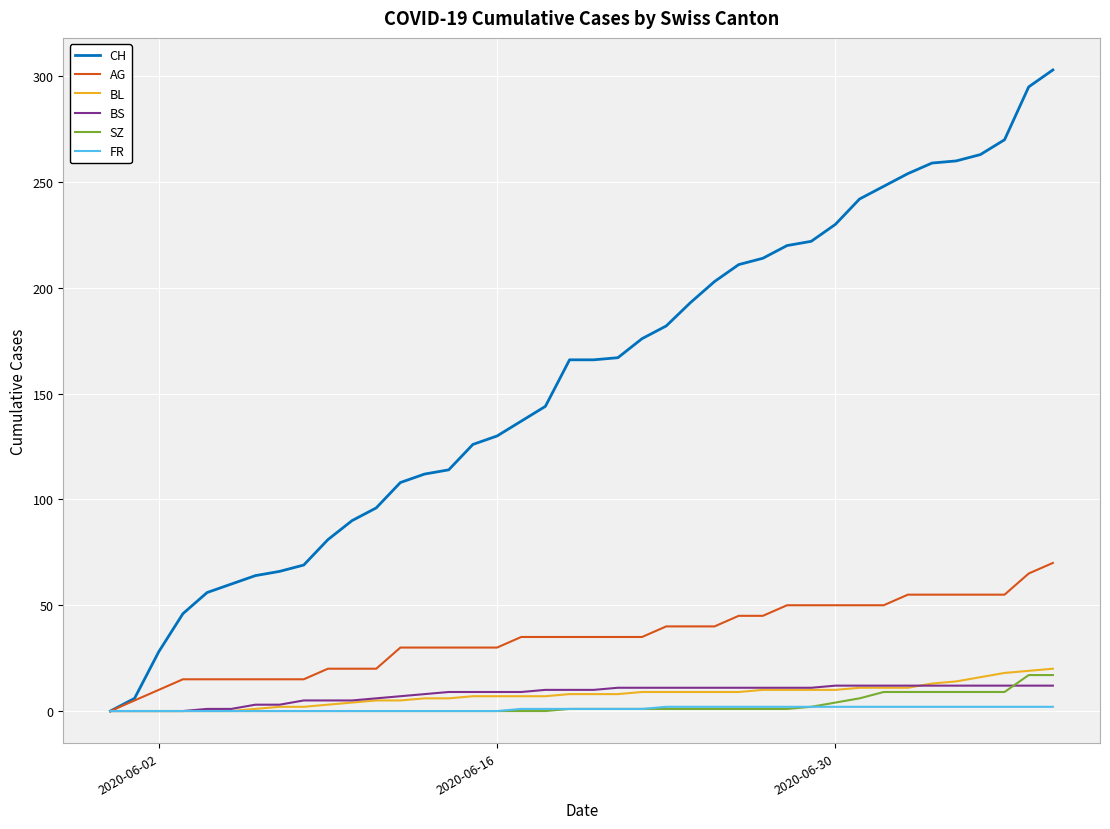

What is the greatest value displayed?

303